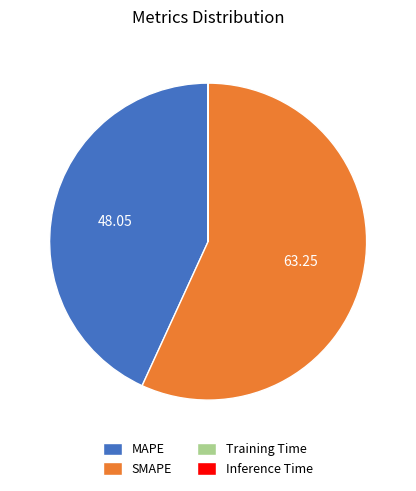

Which slice is the largest?

SMAPE